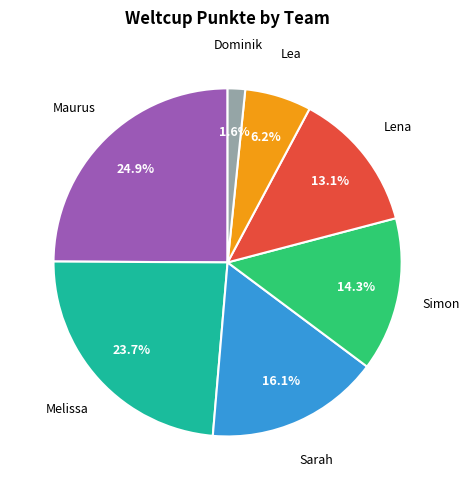

Is there a majority slice in this chart?

No